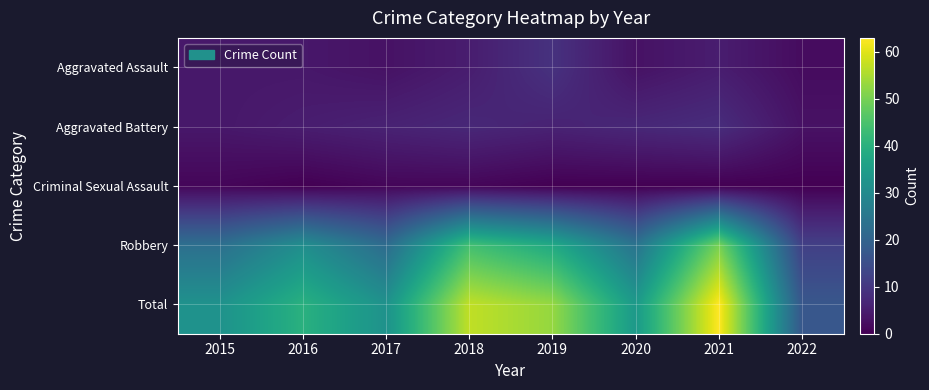

What is the total value across all series at 2018?

114